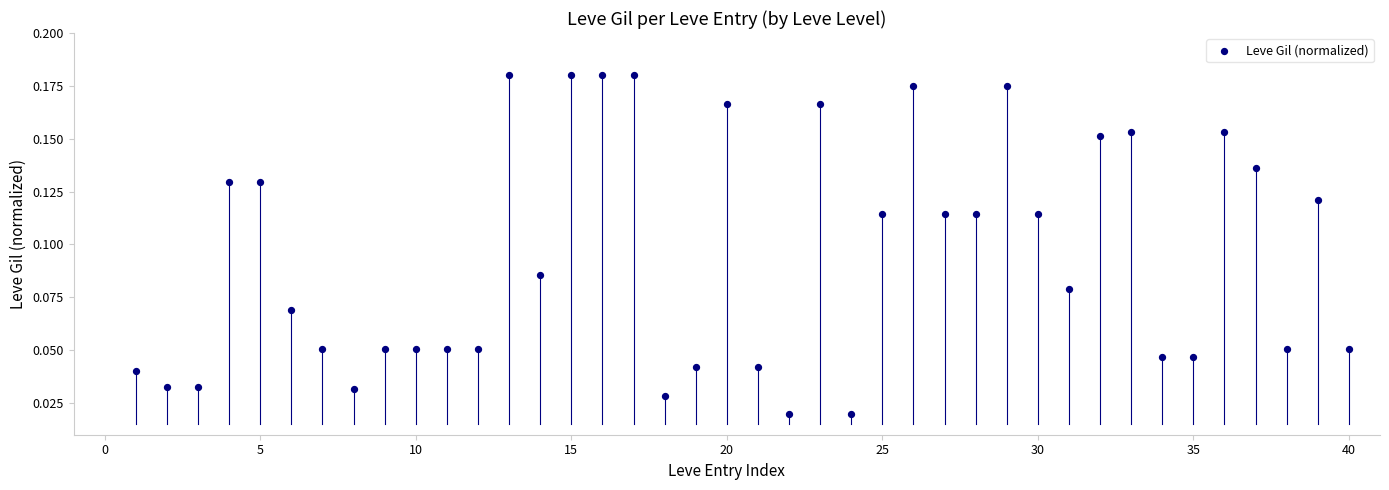

What is the range of X values (max minus min)?

39.0